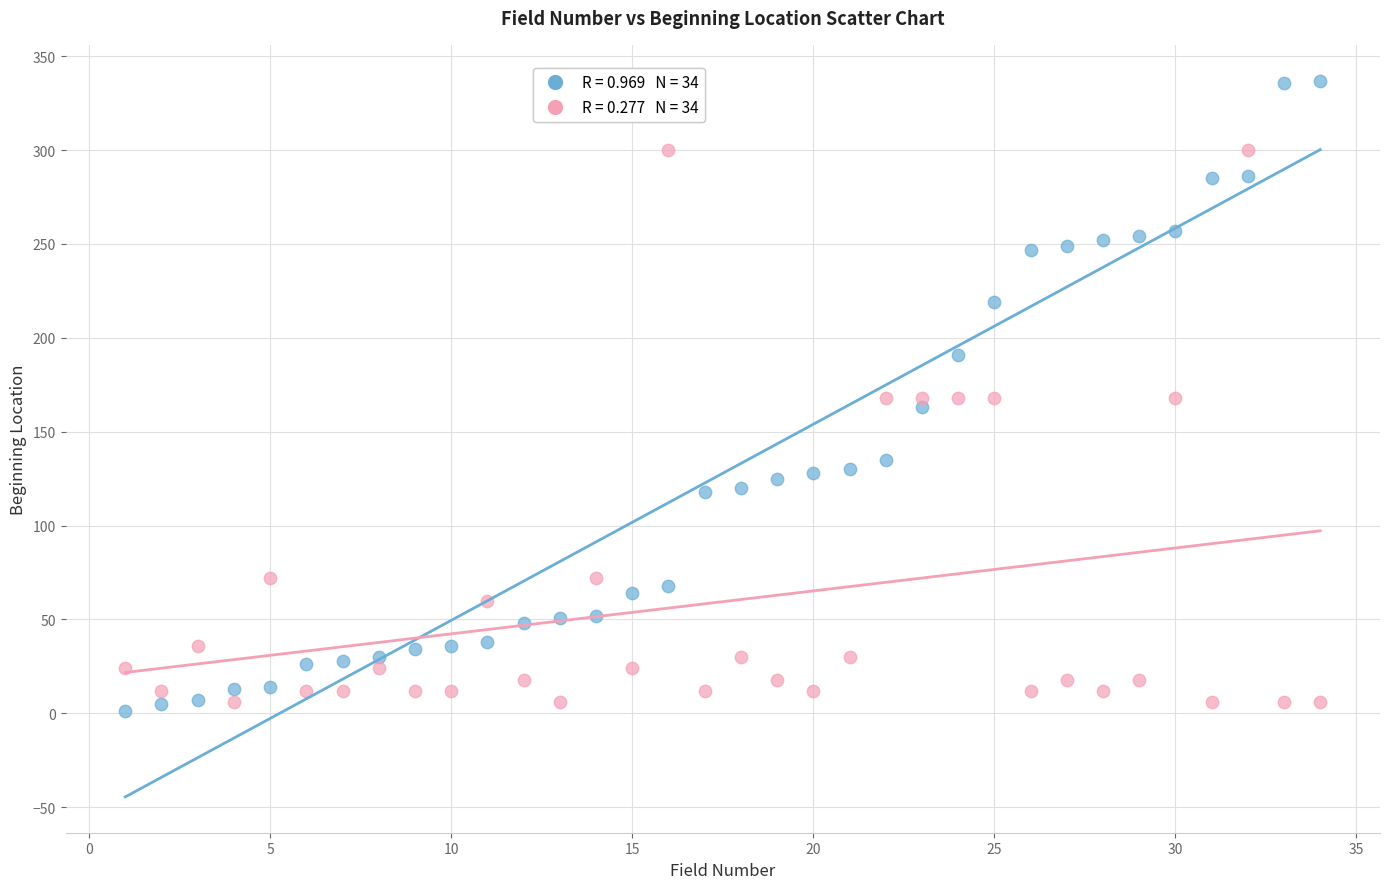

Across all data points, what is the range of Y values (max minus min)?

336